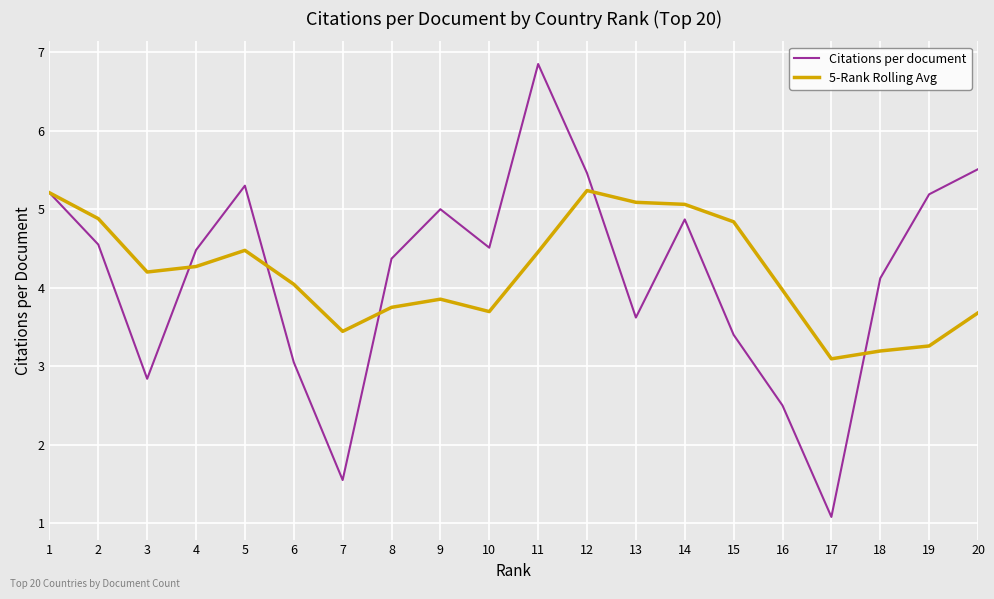

How many values in the Citations per document series are below 4?

7